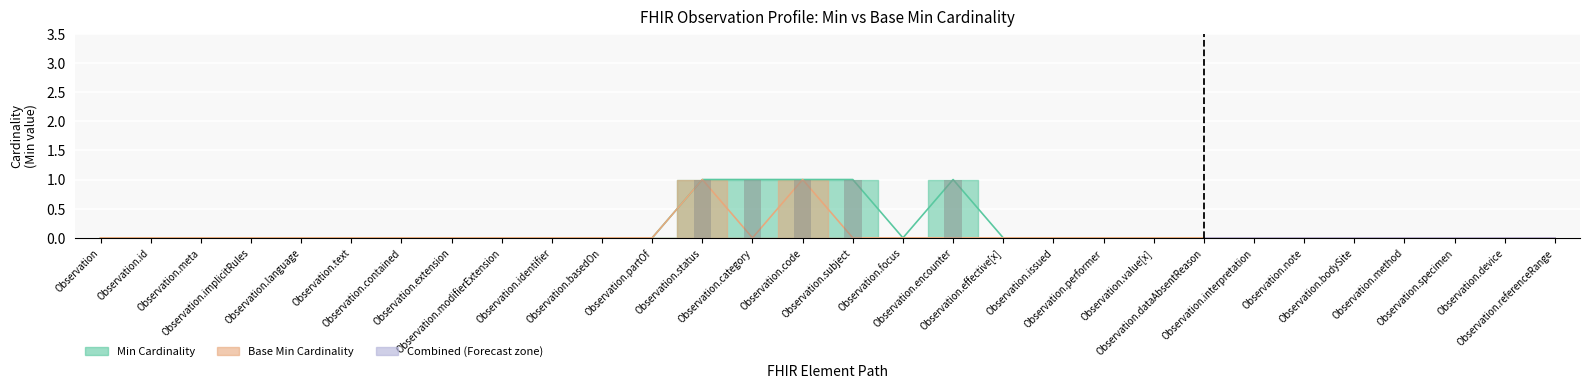

What is the maximum value for base_min_values?

1